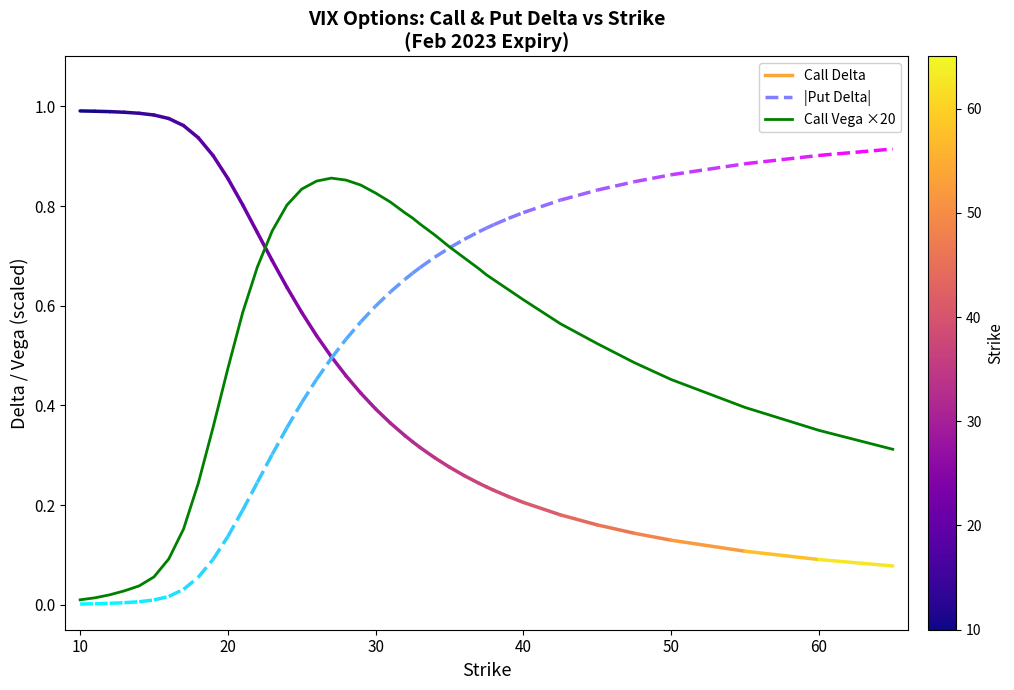

How many lines are shown in the chart?

1